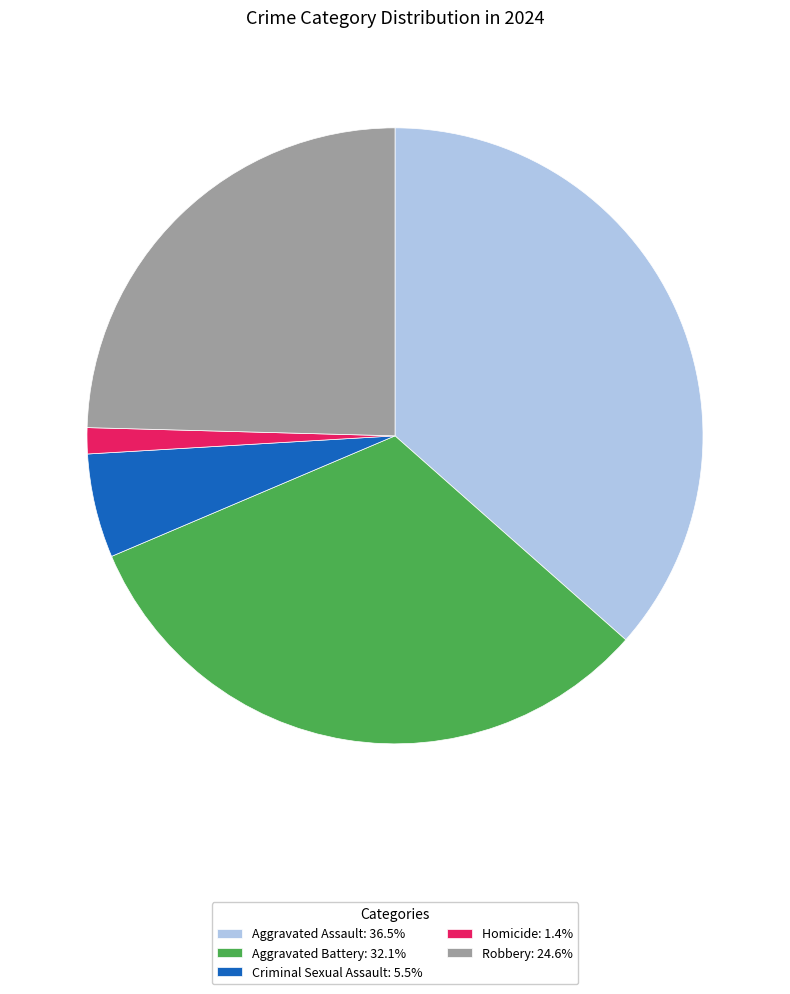

Combined, do Robbery: 24.6% and Aggravated Battery: 32.1% account for over 50%?

Yes